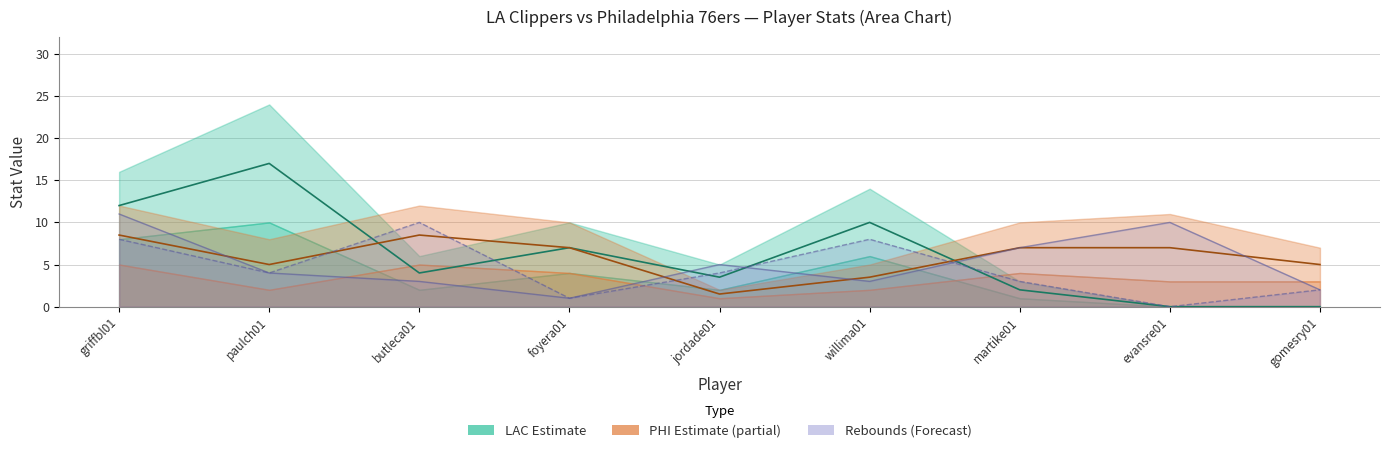

What is the highest value of the LAC mid-line series?

17.0